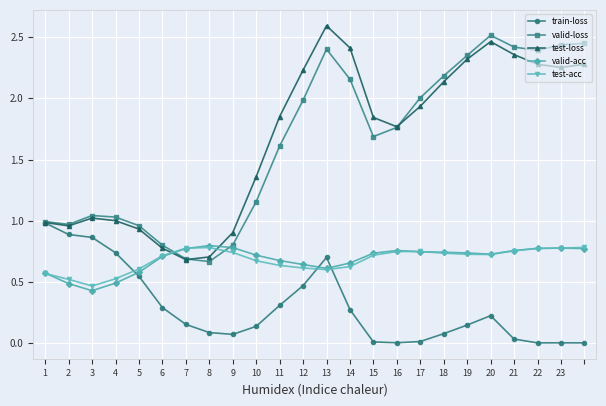

Is this an area chart (filled region under the line)?

No